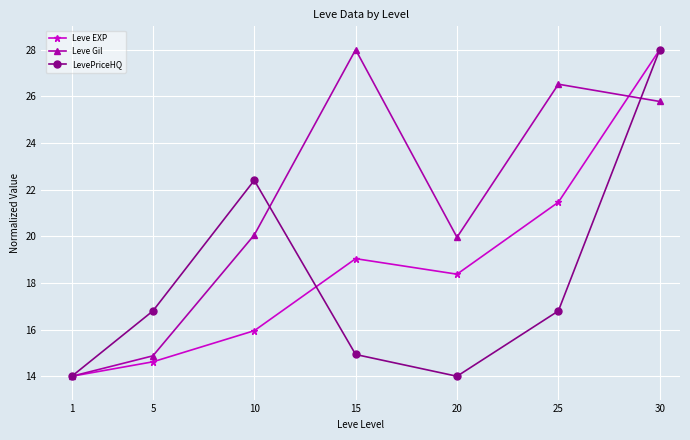

Reading left to right, list all the values displayed in this chart.

Leve EXP: 14.0	14.6	16.0	19.0	18.4	21.5	28.0
Leve Gil: 14.0	14.9	20.1	28.0	20.0	26.5	25.8
LevePriceHQ: 14.0	16.8	22.4	14.9	14.0	16.8	28.0